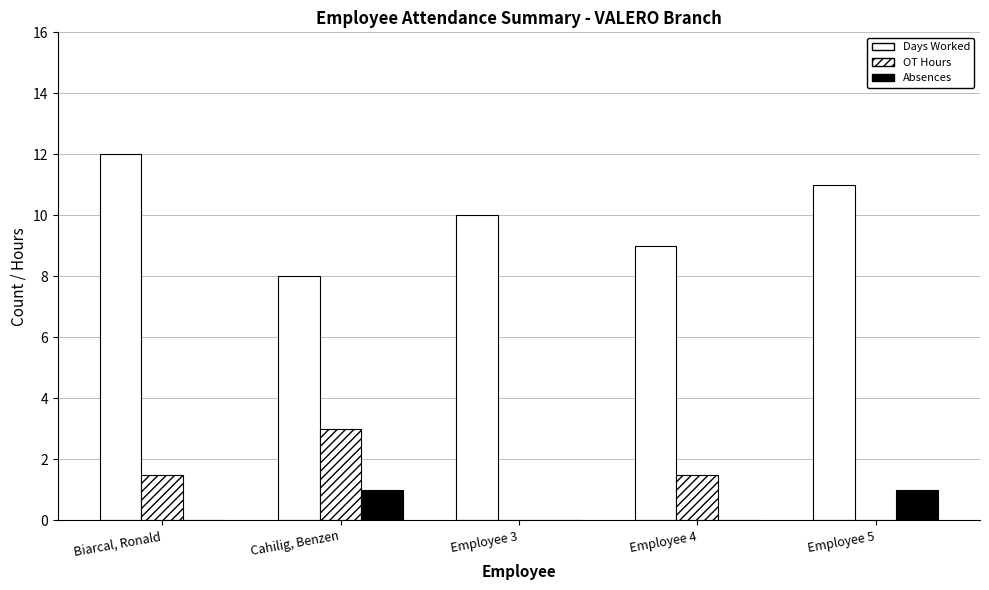

Which series has the largest range (max minus min)?

Days Worked